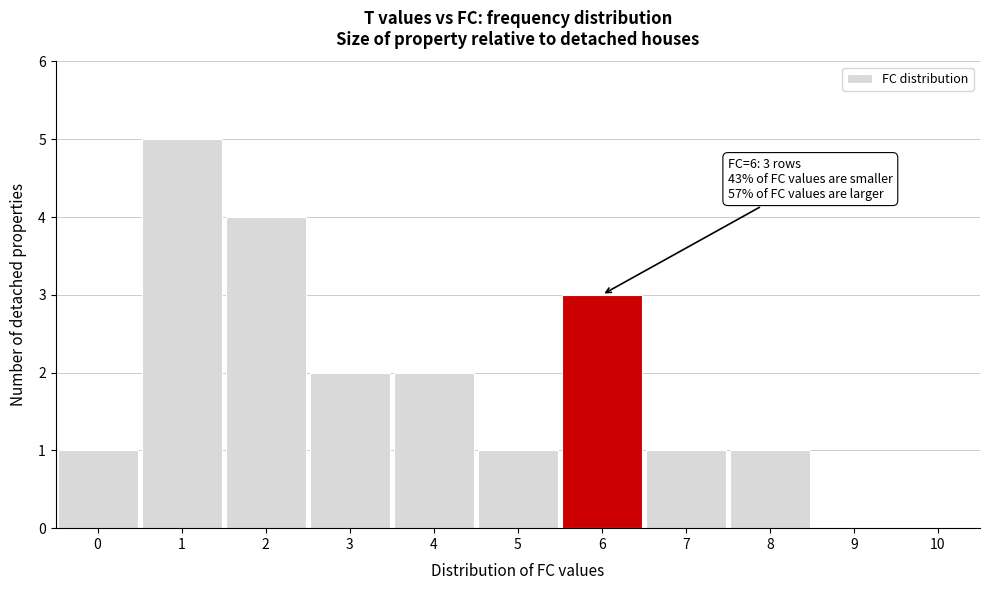

Over which range of the x-axis is the bar tallest?

0.5 to 1.5